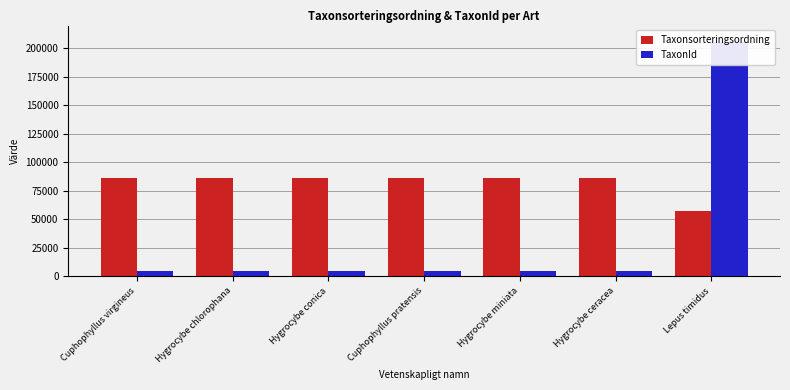

Which series changed the most between Cuphophyllus virgineus and Cuphophyllus pratensis?

Taxonsorteringsordning